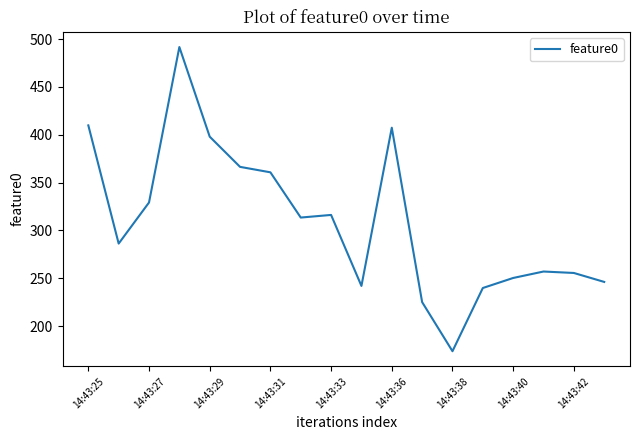

What is the maximum value shown in the chart?

491.6